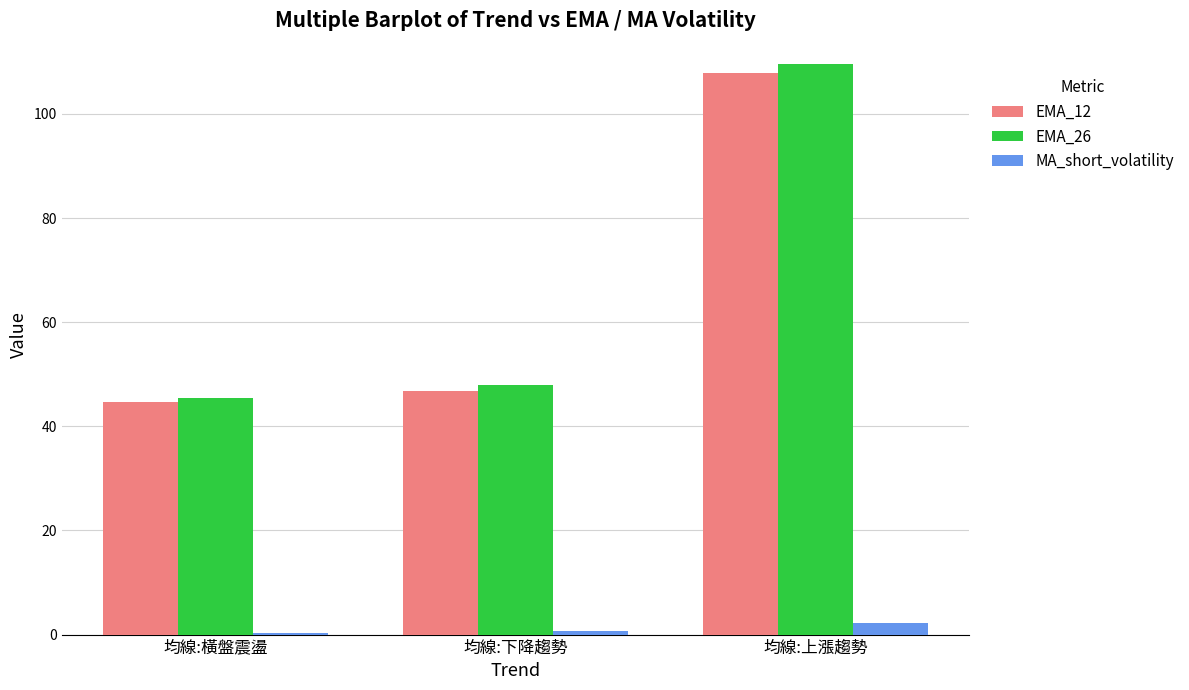

Count the number of data series in this chart.

3